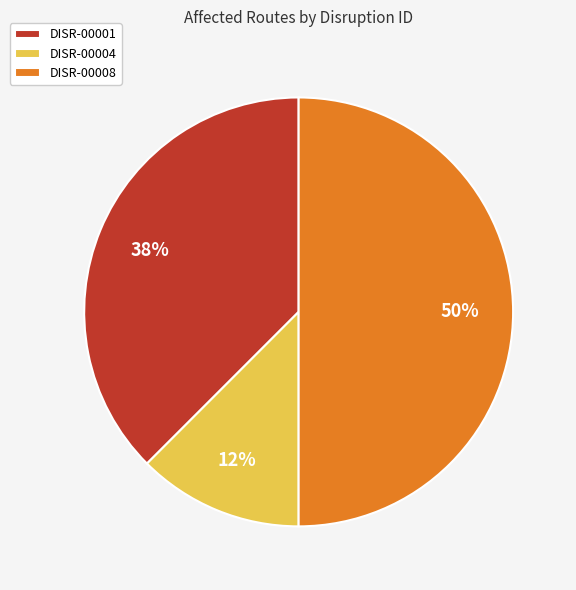

Rank the categories by value from lowest to highest.

DISR-00004, DISR-00001, DISR-00008